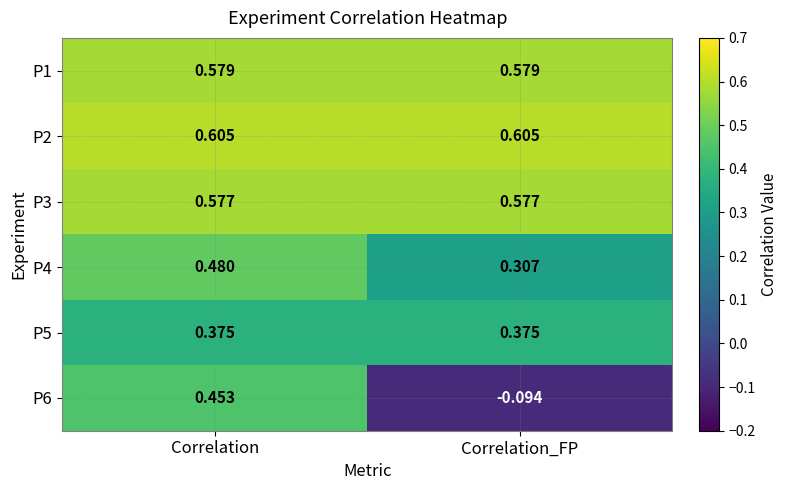

At which category is the sum across all series the highest?

Correlation